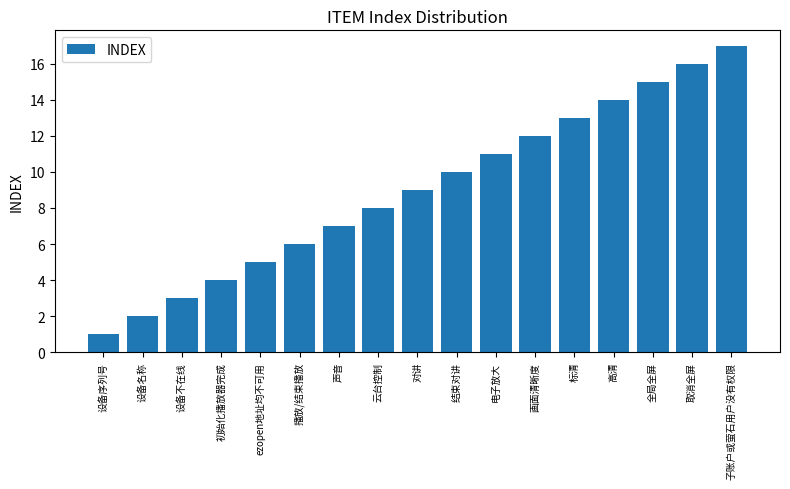

What is the difference between the second highest and minimum values?

15